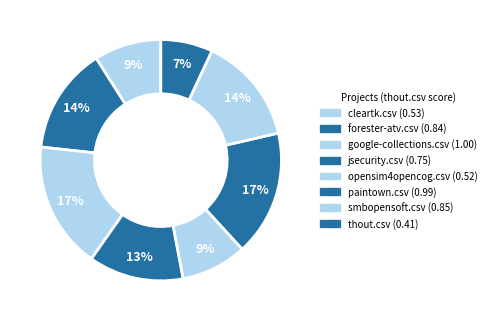

How many slices are in this pie chart?

8